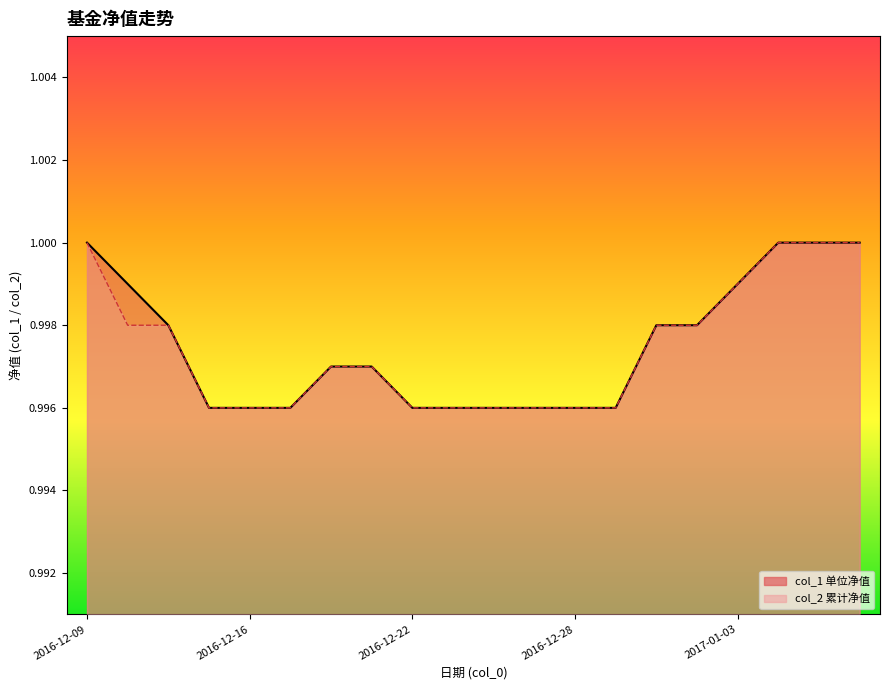

At which category is the sum across all series the highest?

2016-12-09